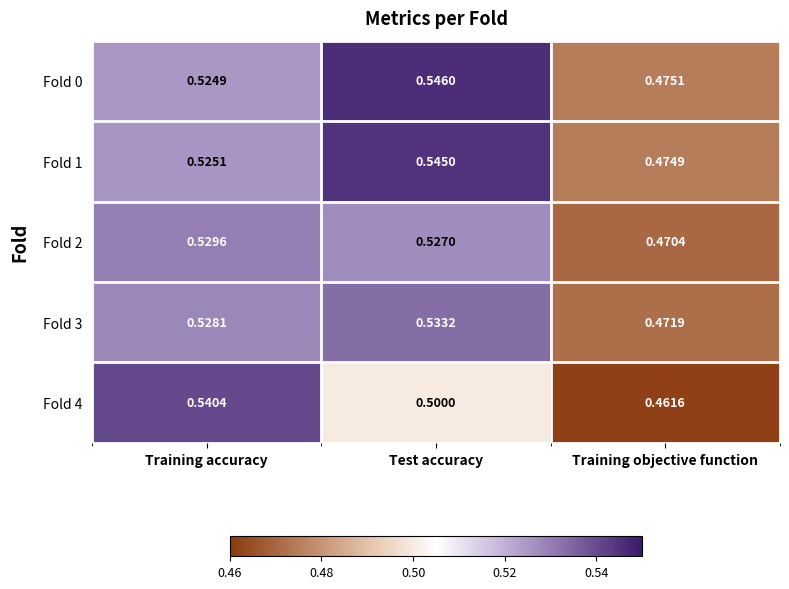

Rank the series at Training objective function from lowest to highest value.

Fold 4, Fold 2, Fold 3, Fold 1, Fold 0